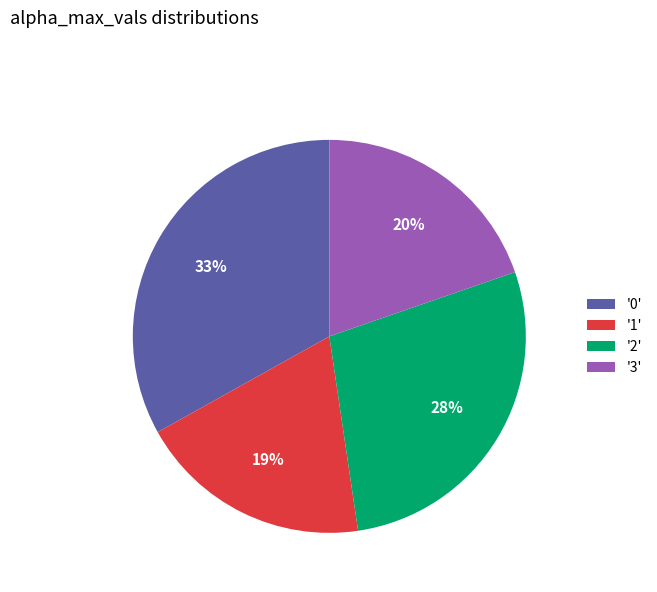

What percentage is the '1' slice, to the nearest percent?

19%